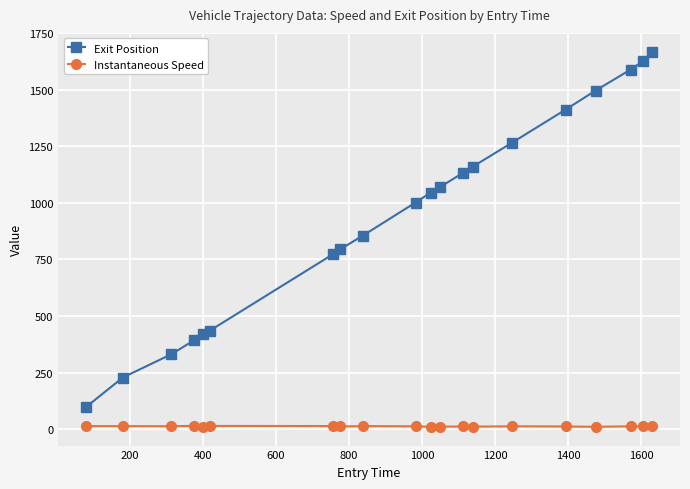

Which series has the largest range (max minus min)?

Exit Position